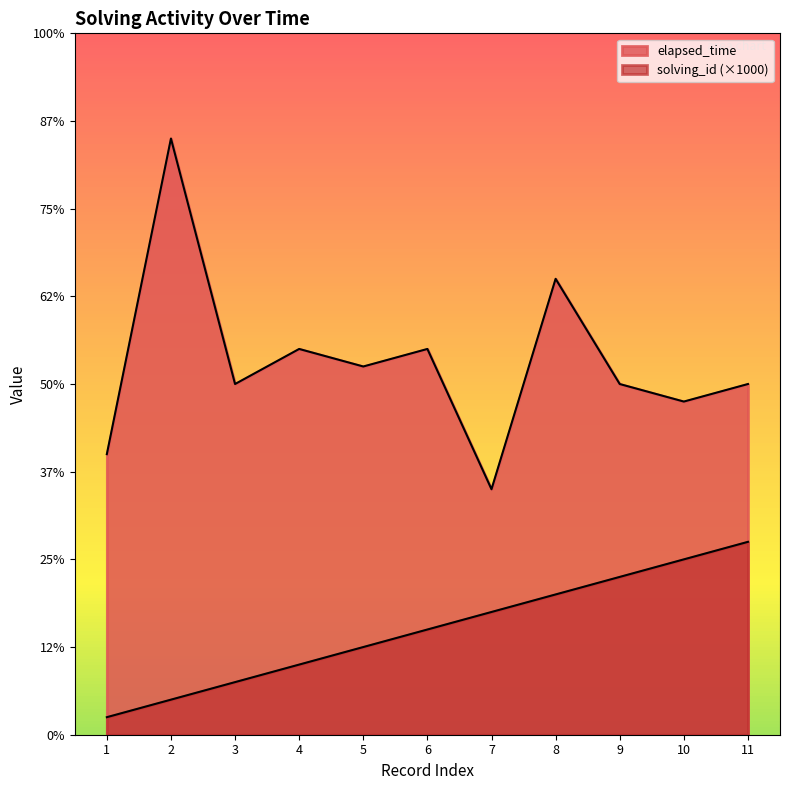

Which series has the largest total across all categories?

elapsed_time